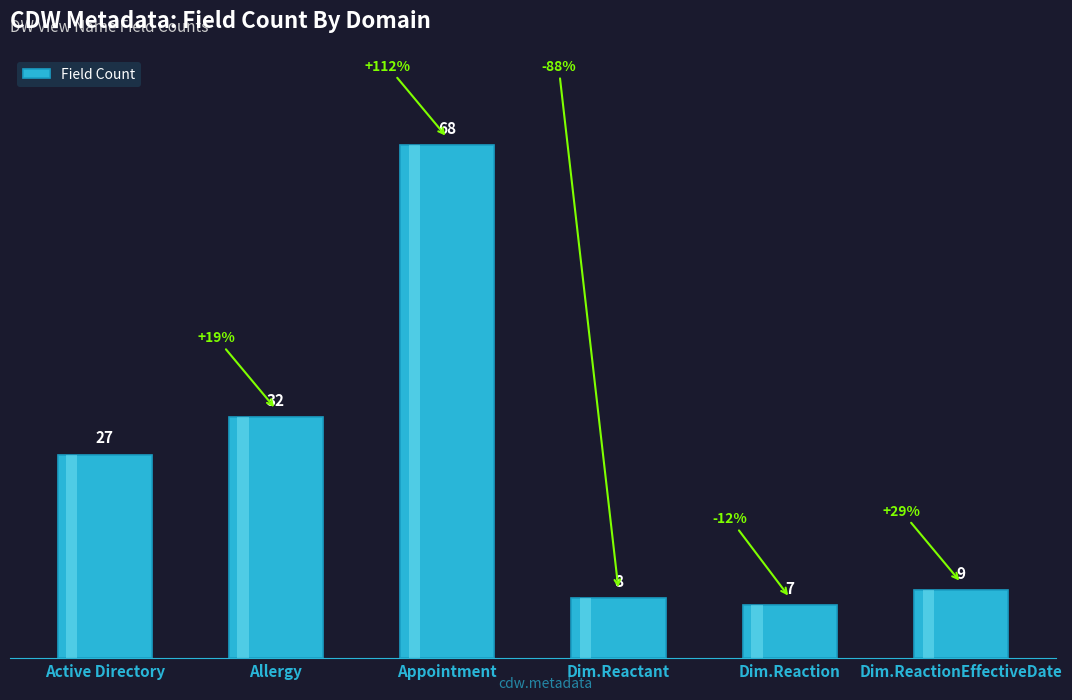

The value at Dim.ReactionEffectiveDate is 15. True or false?

False